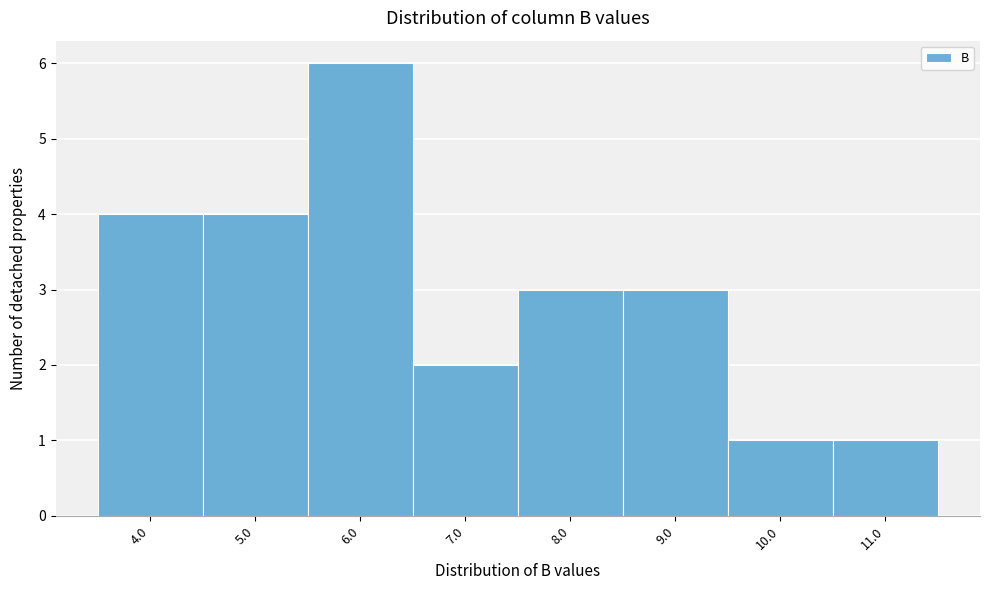

What is the height of the bar covering 7.5 to 8.5 on the x-axis? The values are not printed on the chart, so give them approximately, as read against the axis.

3